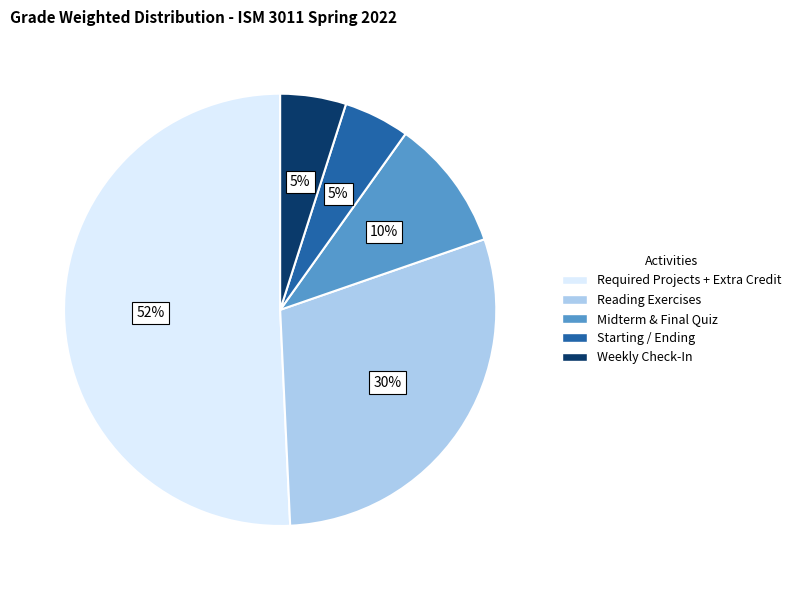

What percentage is the Reading Exercises slice, to the nearest percent?

30%